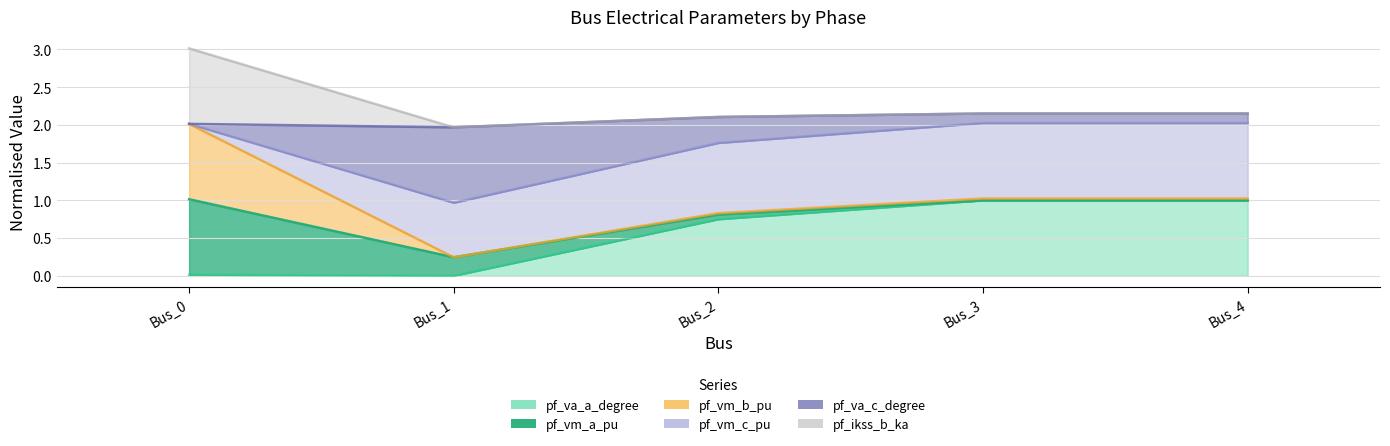

True or false: pf_vm_b_pu and pf_va_a_degree cross at least once.

False